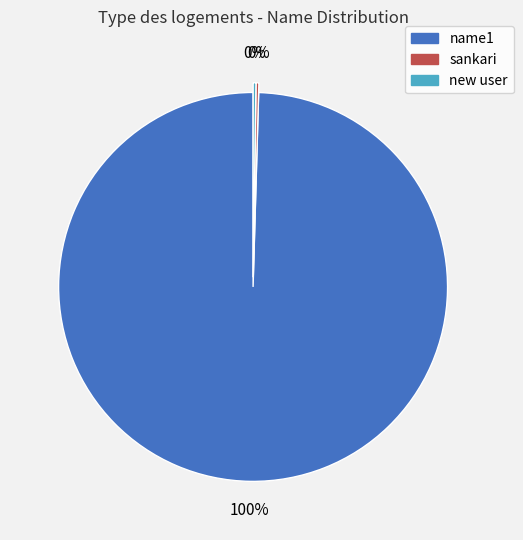

Which slice represents more than half of the pie?

name1